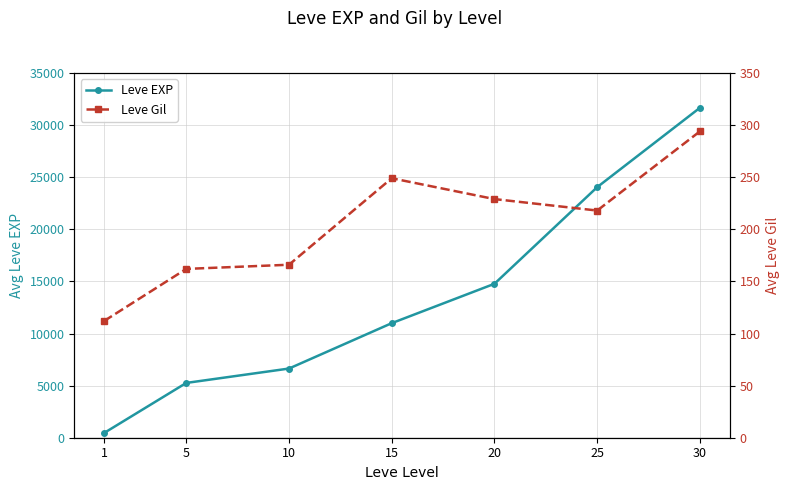

Count the number of categories in the chart.

7